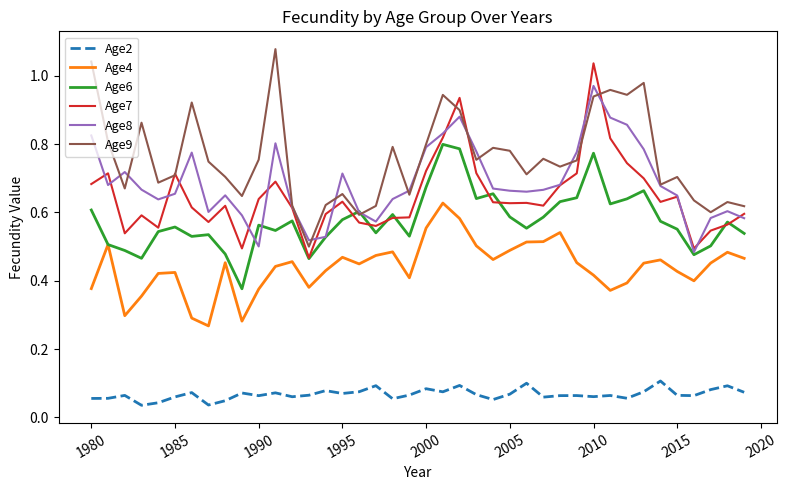

Count the number of data series in this chart.

6